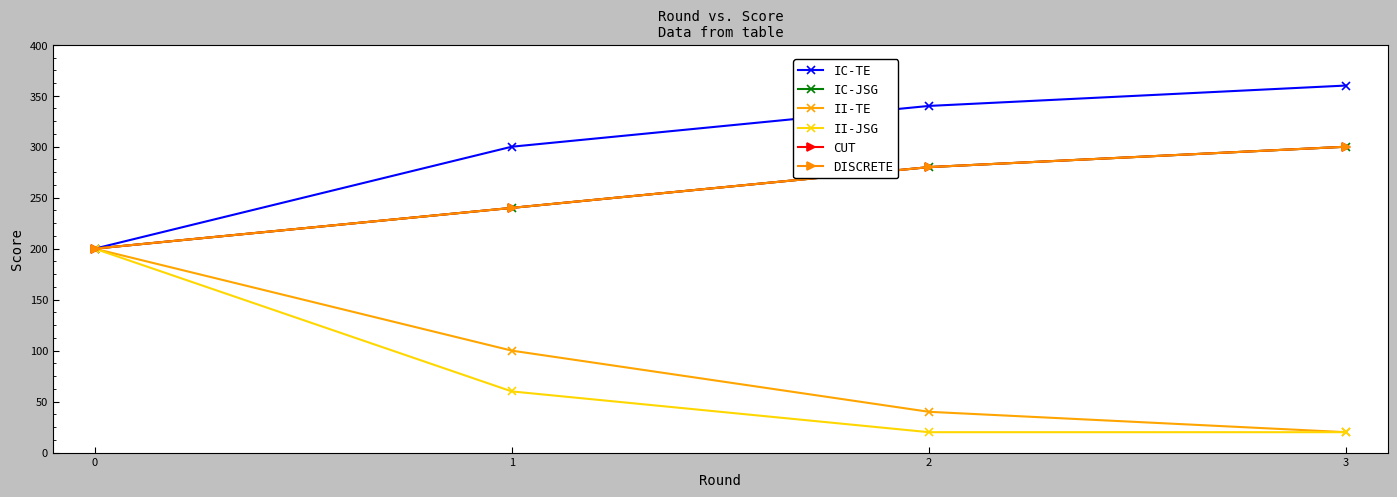

What is the value of the DISCRETE point at the 2nd from the left?

240